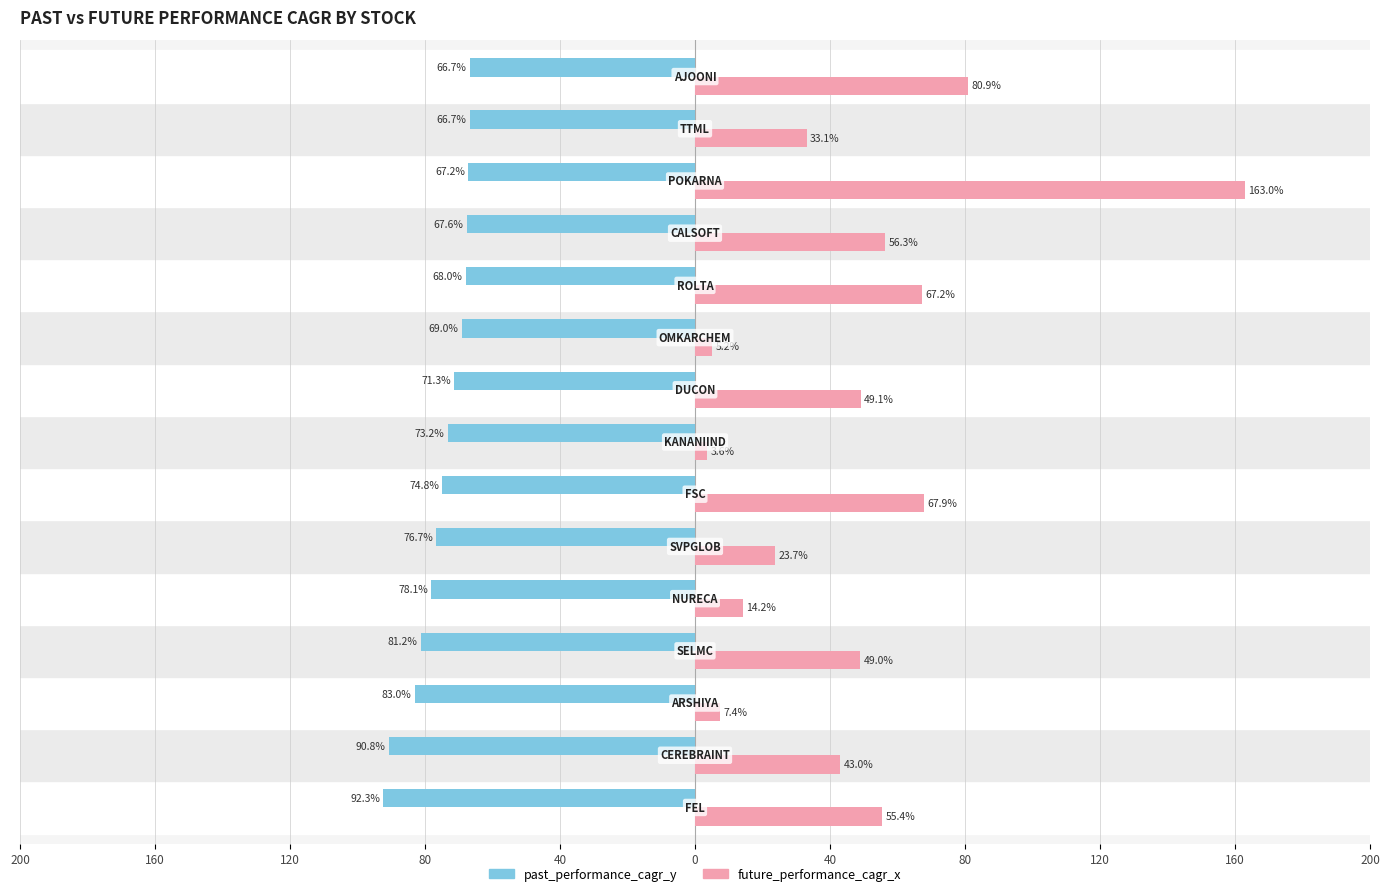

What is the highest value of the future_performance_cagr_x series?

163.0